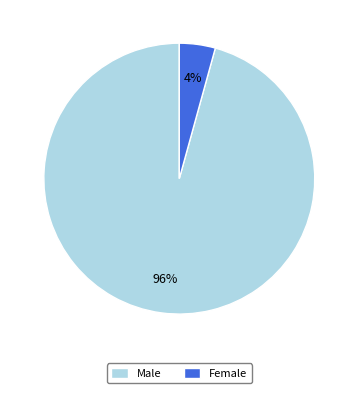

Combined, do Female and Male account for over 50%?

Yes